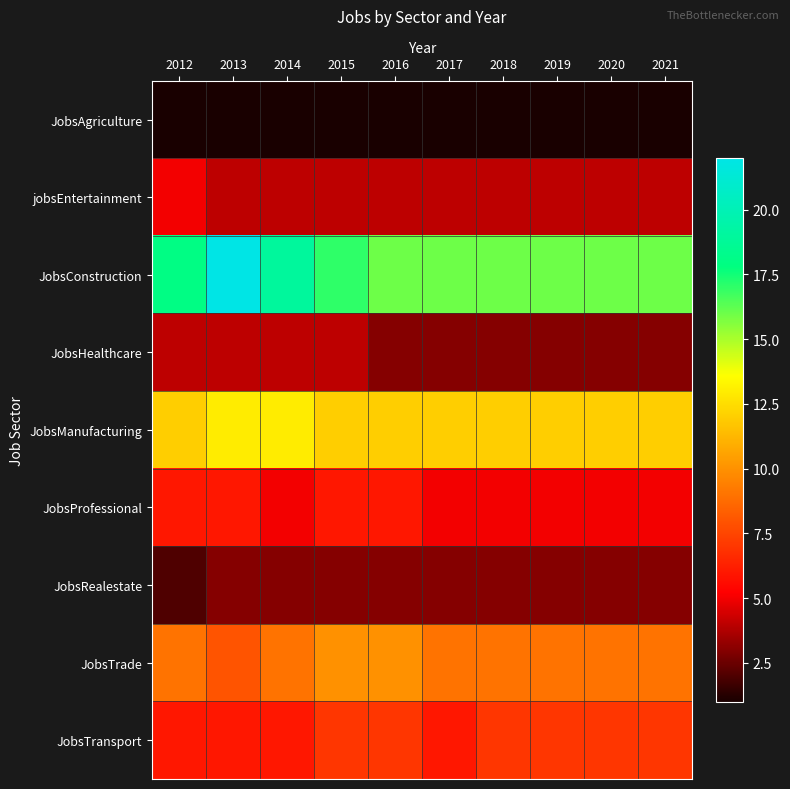

Rank the series at 2017 from lowest to highest value.

JobsAgriculture, JobsHealthcare, JobsRealestate, jobsEntertainment, JobsProfessional, JobsTransport, JobsTrade, JobsManufacturing, JobsConstruction